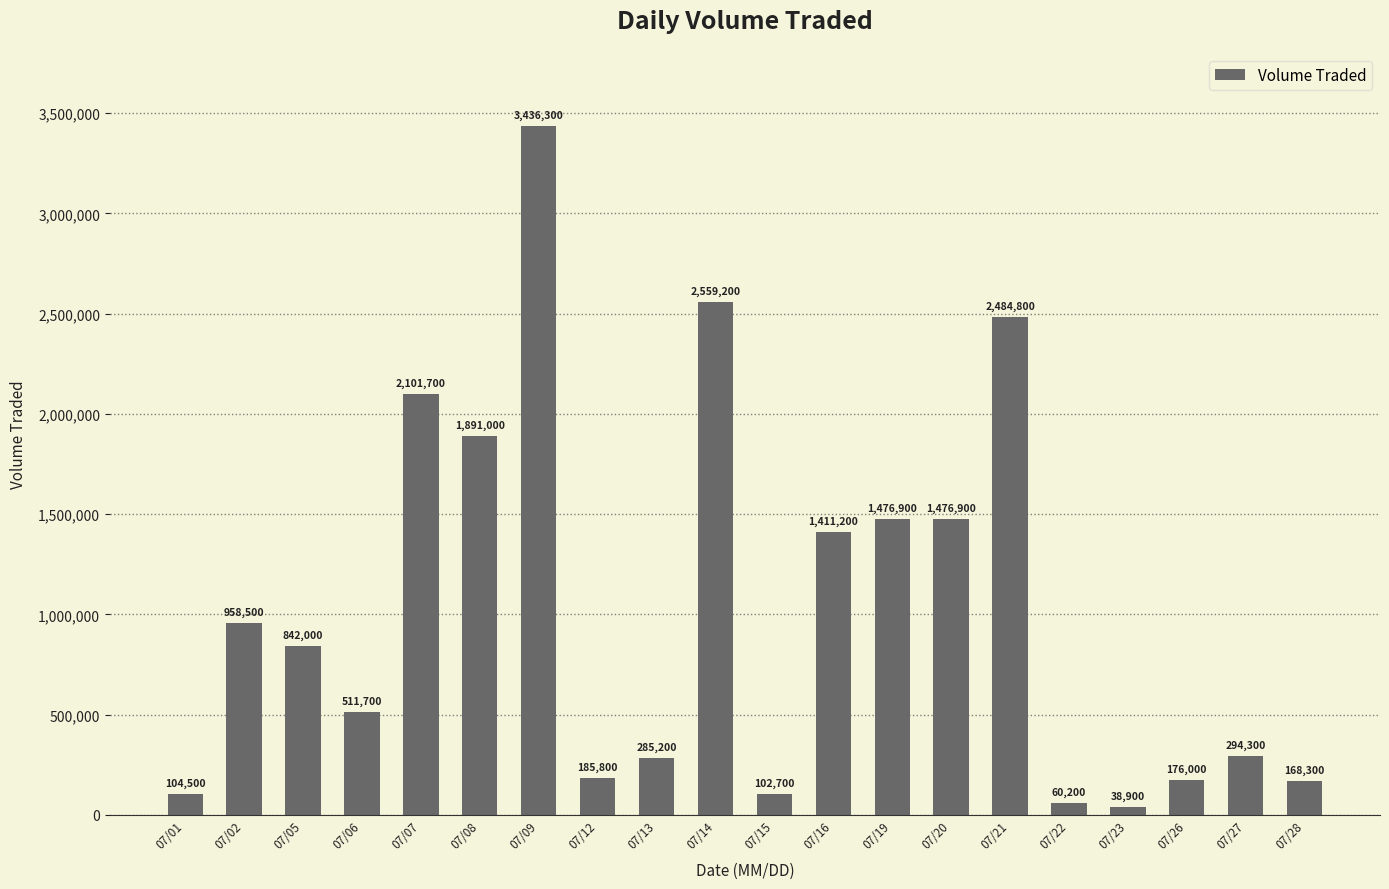

What is the change in value from 07/05 to 07/07?

+1259700